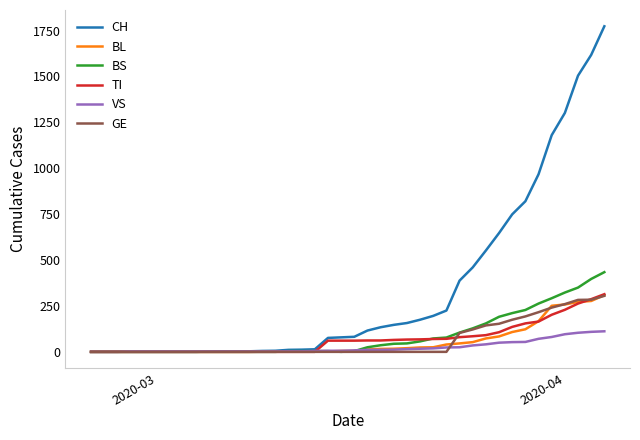

Reading right to left, list all the values displayed in this chart.

CH: 1773	1617	1504	1301	1180	967	820	749	647	552	460	388	225	196	175	157	147	134	116	82	79	76	14	12	11	6	5	3	3	3	2	0	0	0	0	0	0	0	0	0
BL: 309	277	272	258	251	167	123	108	84	73	53	46	40	25	24	20	17	16	13	5	5	2	2	2	2	2	1	0	0	0	0	0	0	0	0	0	0	0	0	0
BS: 434	397	350	323	292	263	228	211	191	155	128	105	78	73	57	46	44	36	25	4	0	4	4	4	4	0	0	0	0	0	0	0	0	0	0	0	0	0	0	0
TI: 314	287	263	229	202	165	155	136	107	91	85	80	71	70	68	67	65	62	62	61	61	61	0	0	0	0	0	0	0	0	0	0	0	0	0	0	0	0	0	0
VS: 112	109	104	96	81	71	54	53	50	41	35	25	24	19	17	15	12	11	11	8	6	6	5	3	3	2	2	2	2	2	2	2	2	2	2	2	2	0	0	0
GE: 305	284	283	260	241	216	193	175	153	144	122	103	0	0	0	0	0	0	0	0	0	0	0	0	0	0	0	0	0	0	0	0	0	0	0	0	0	0	0	0